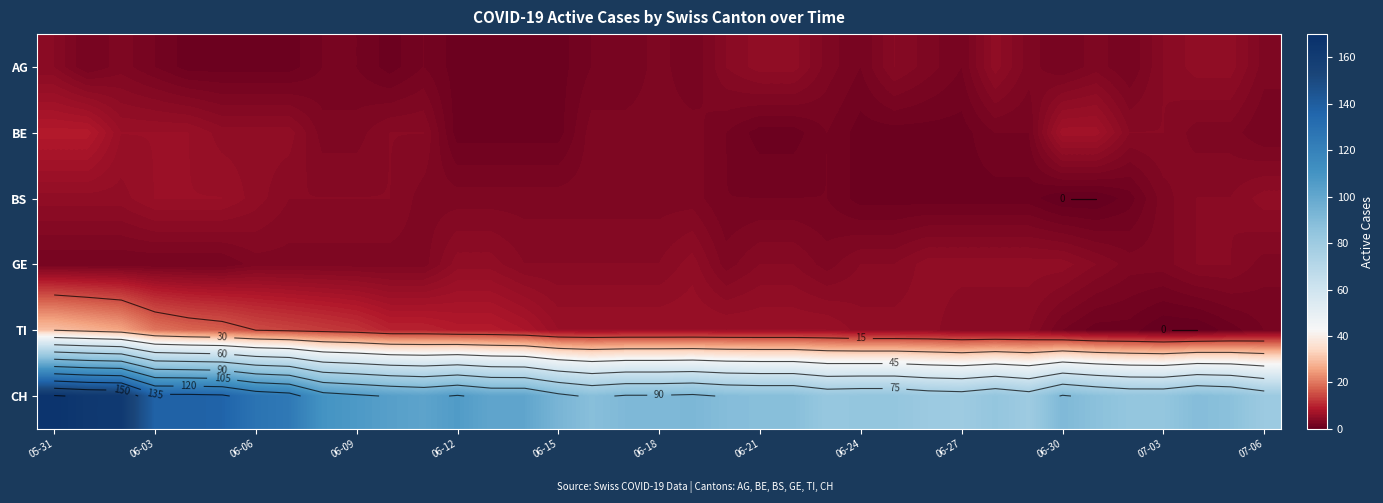

What is the total value across all series at 35?

104